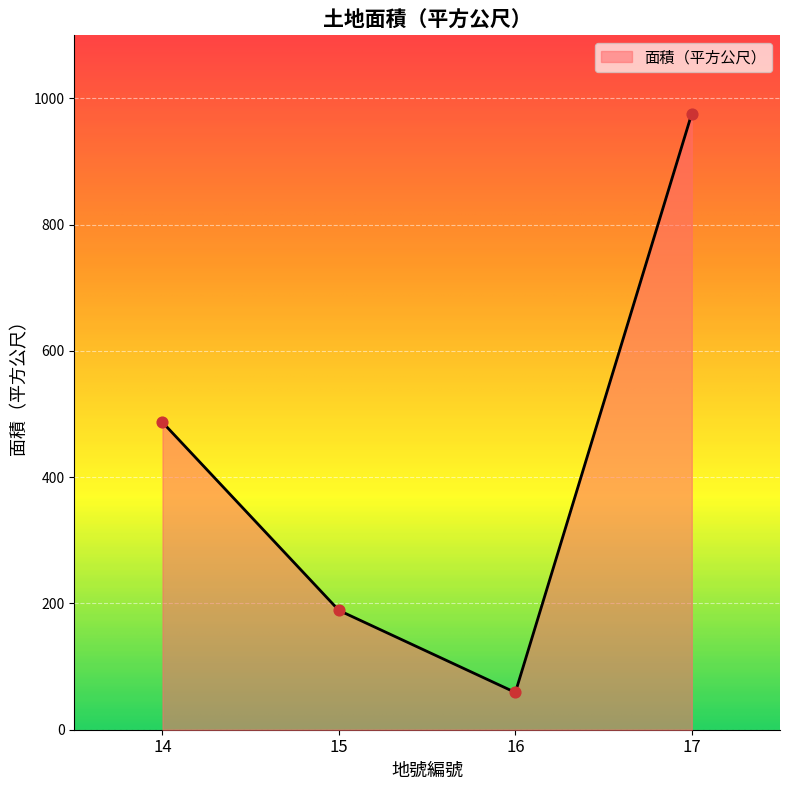

What is the change in value from 16 to 17?

+917